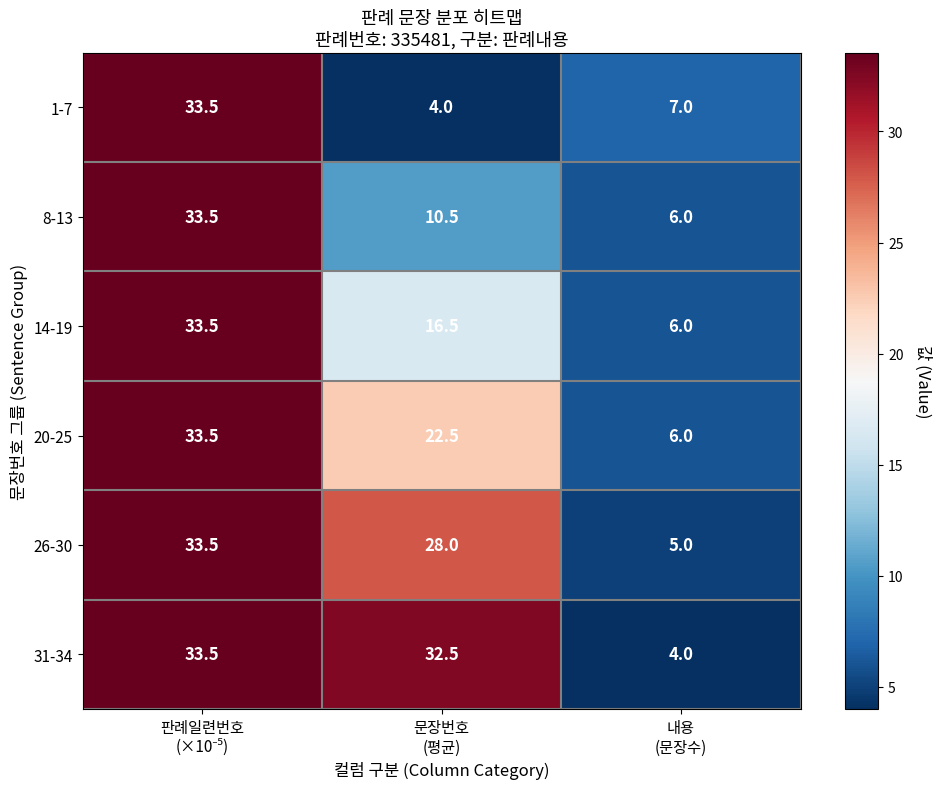

What is the maximum value shown in the chart?

33.5